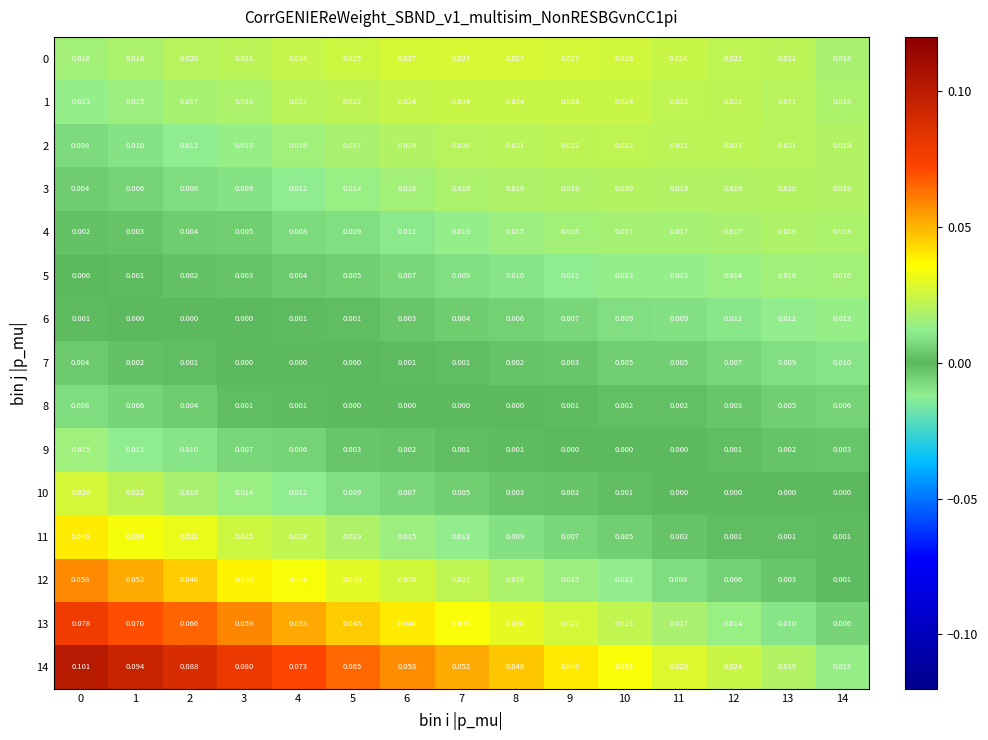

Is the value of 6 at 10 greater than the value of 0 at 0?

No